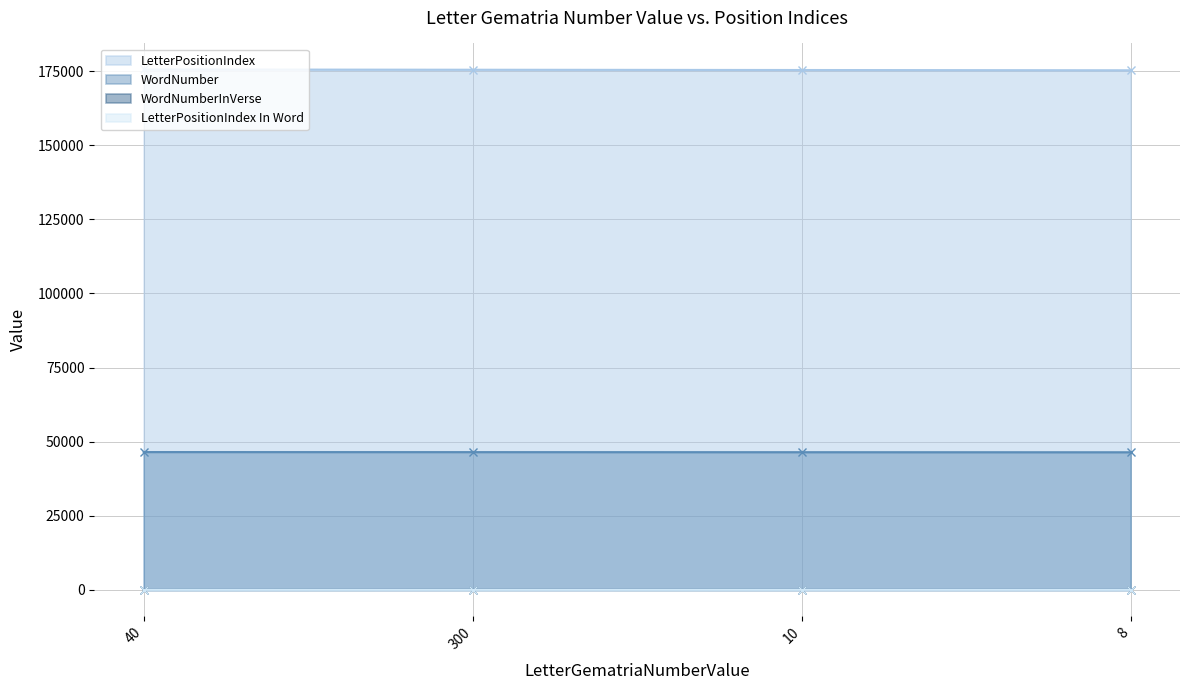

At which category is the sum across all series the highest?

40